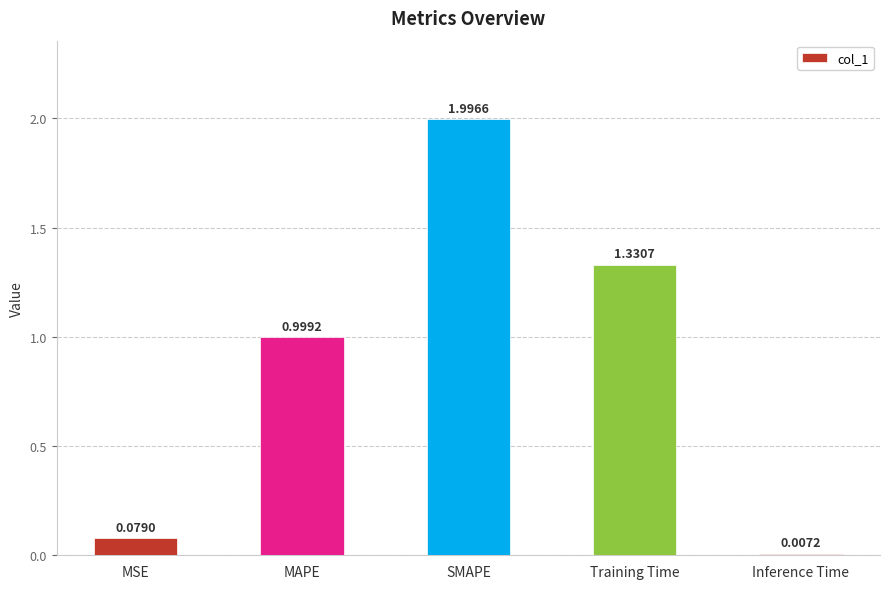

Are the bars grouped side by side (vs. stacked)?

No